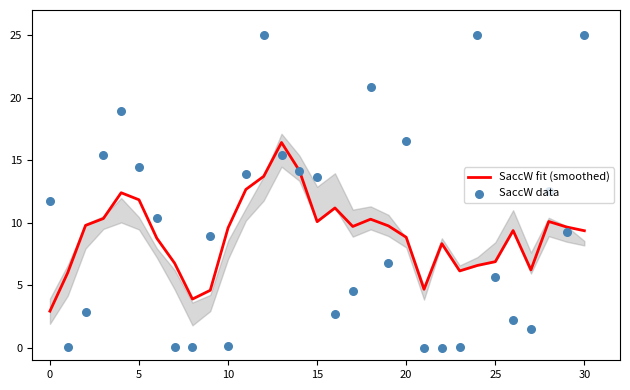

Is the value of SaccW data at 20 greater than the value of SaccW fit (smoothed) at 13?

No